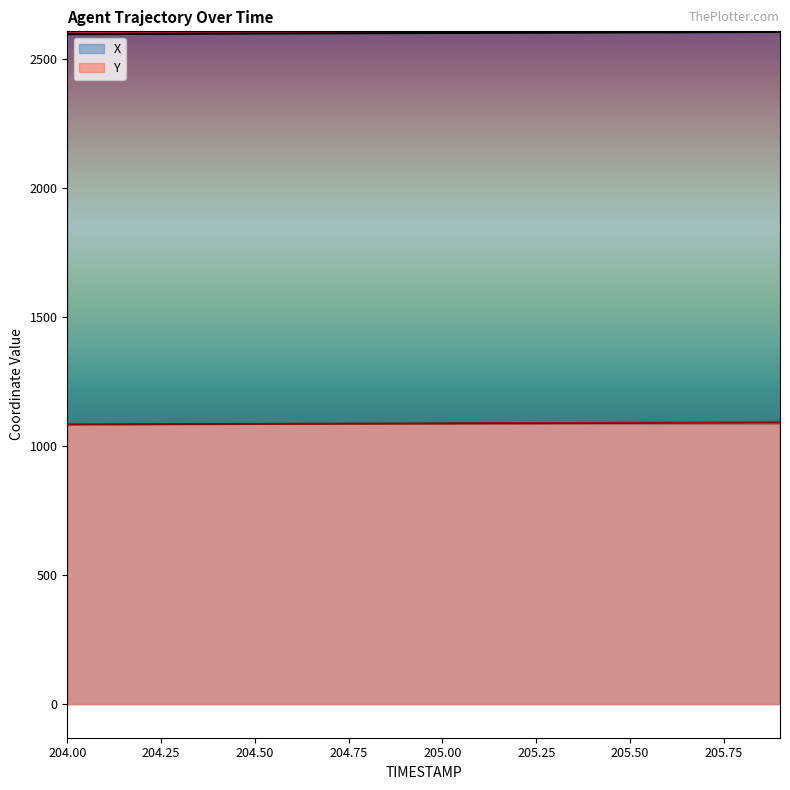

What is the difference between the highest and lowest values at 205.50?

1513.9